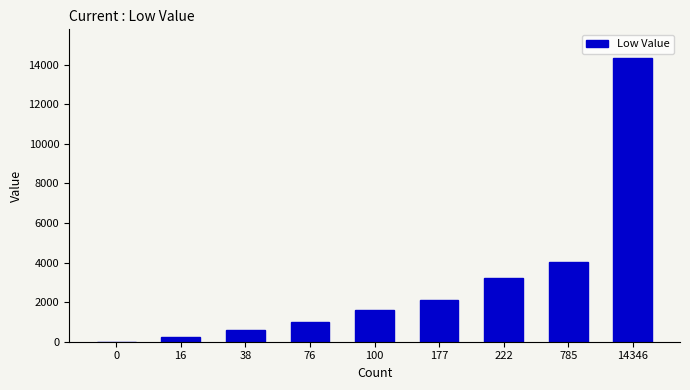

What is the difference between the values at 38 and 222?

2640